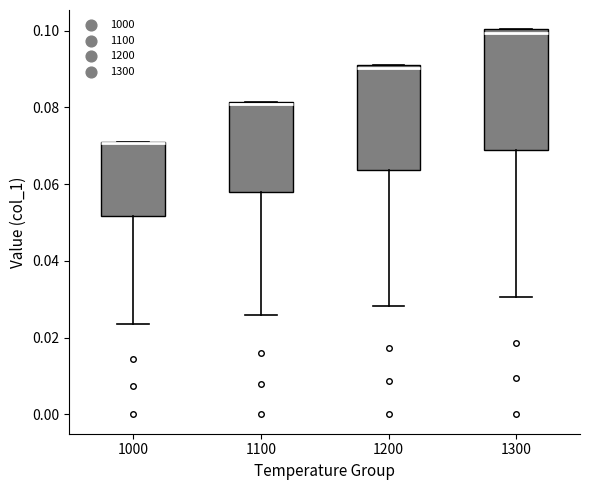

Reading left to right, transcribe this box plot: for each box, give where its median line is, the range the box spans, and where its two whiskers end, as read against the y-axis. The values are not printed on the chart, so give them approximately, as read against the axis.

1000: median 0.070 (drawn on the box's upper edge), box 0.052 to 0.072, whiskers 0.024 to 0.072
1100: median 0.080, box 0.058 to 0.082, whiskers 0.026 to 0.082
1200: median 0.090, box 0.064 to 0.092, whiskers 0.028 to 0.092
1300: median 0.100 (just below the box's upper edge), box 0.068 to 0.100, whiskers 0.030 to 0.100